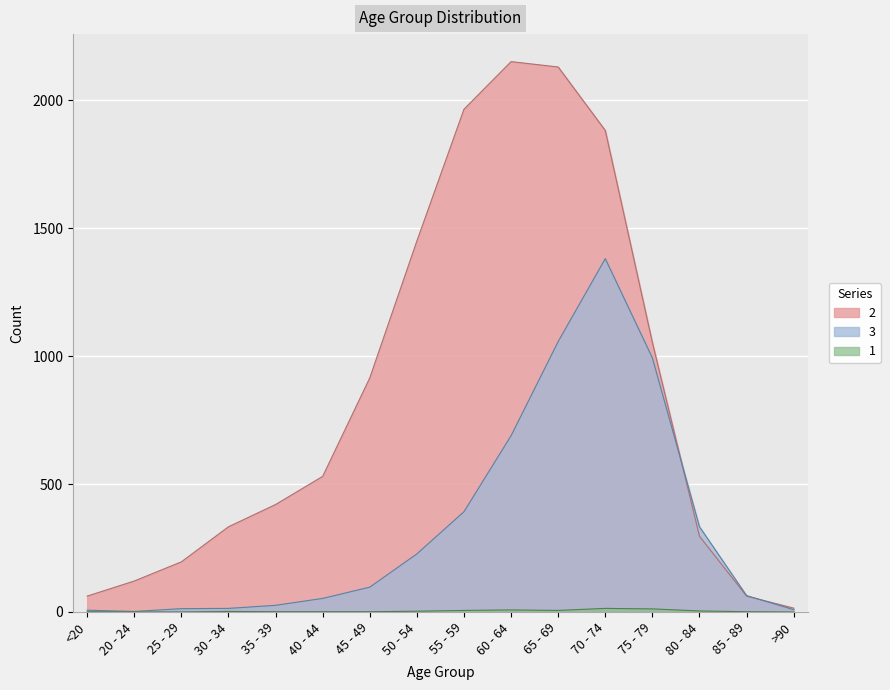

After their last crossing, which series has the higher values: 2 or 3?

2